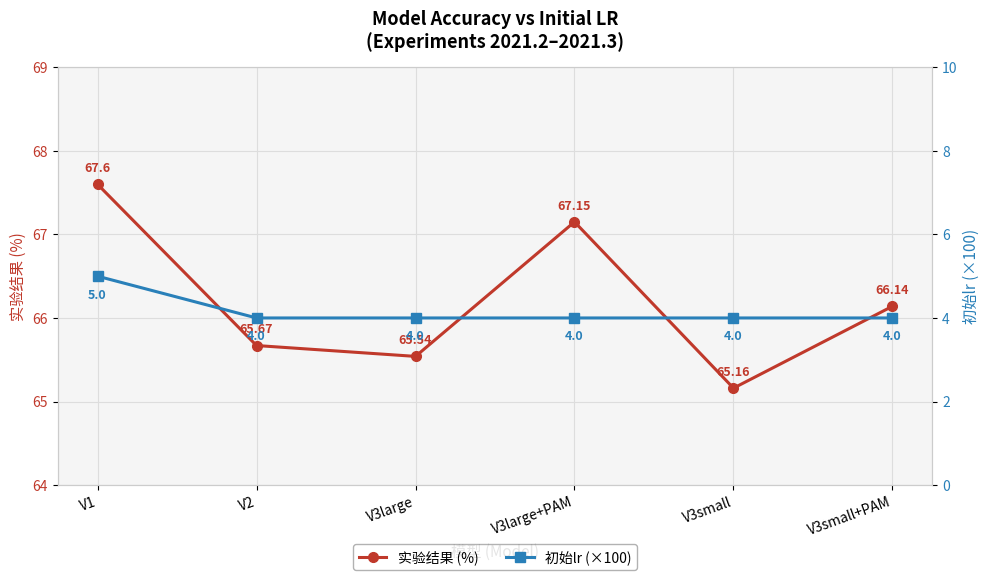

Which category has the highest value in the 实验结果 (%) series?

V1